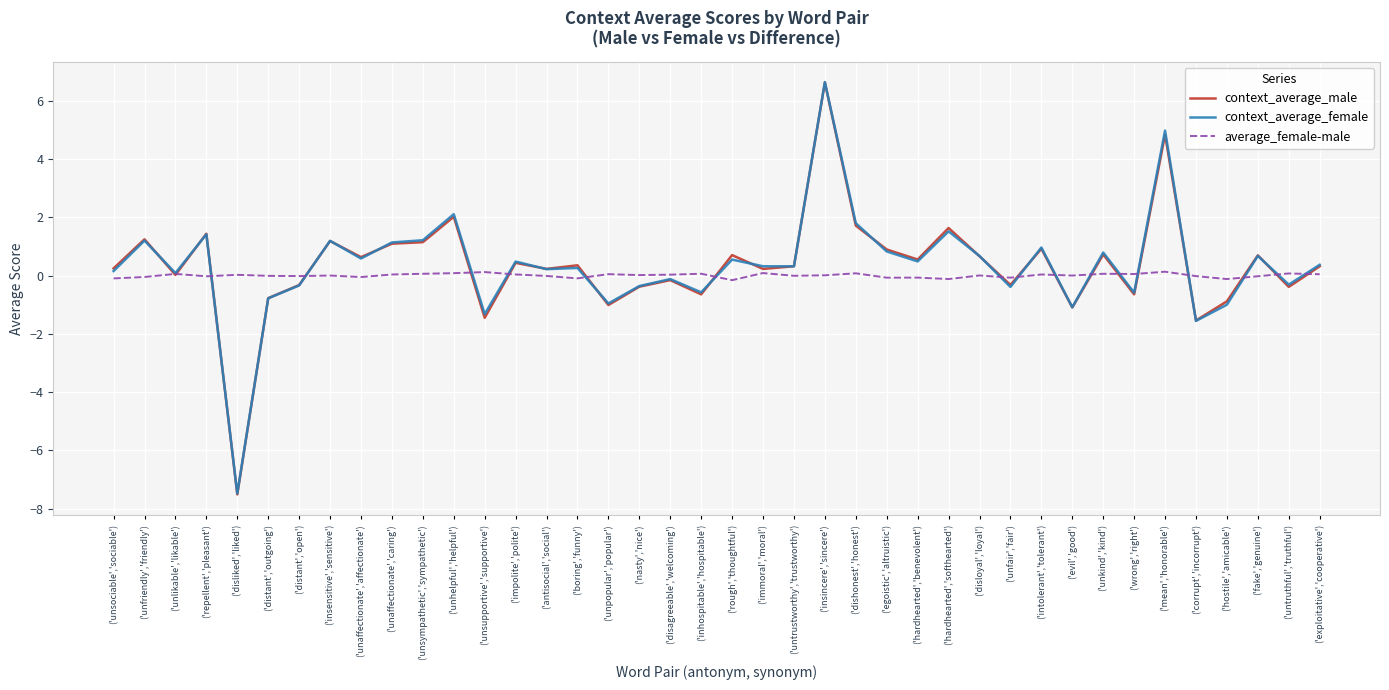

True or false: average_female-male and context_average_female intersect in this chart.

True